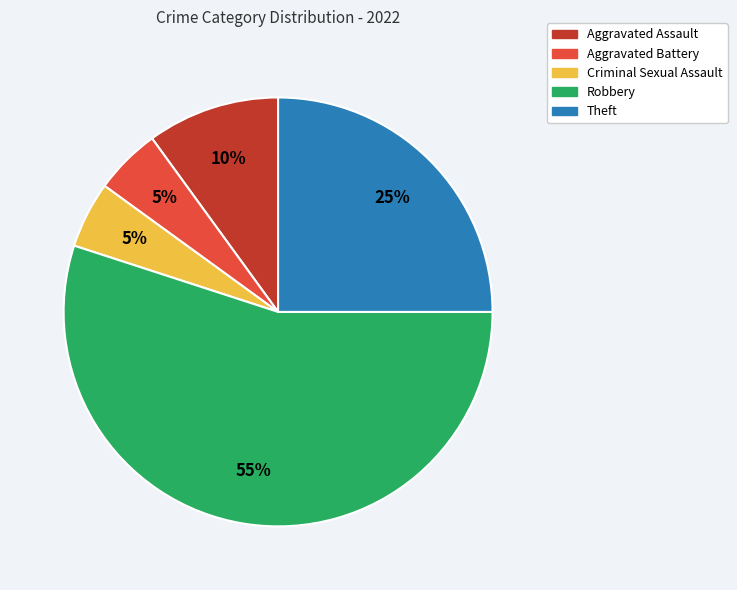

To the nearest percent, what percentage of the pie is Aggravated Assault?

10%